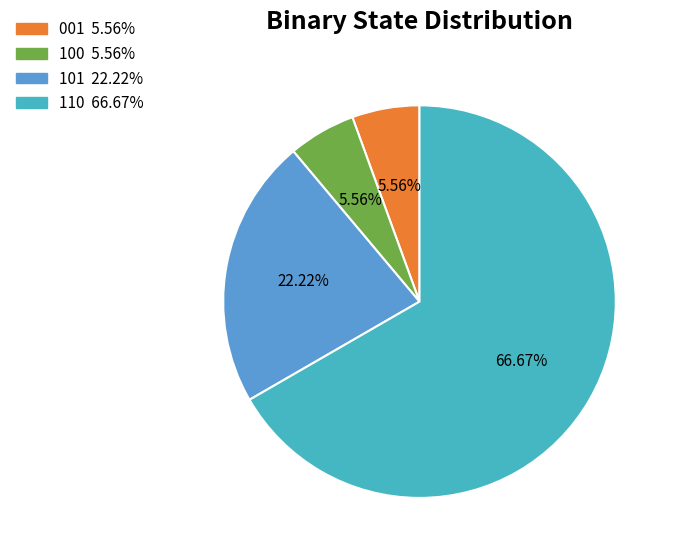

How many segments does this pie chart have?

4